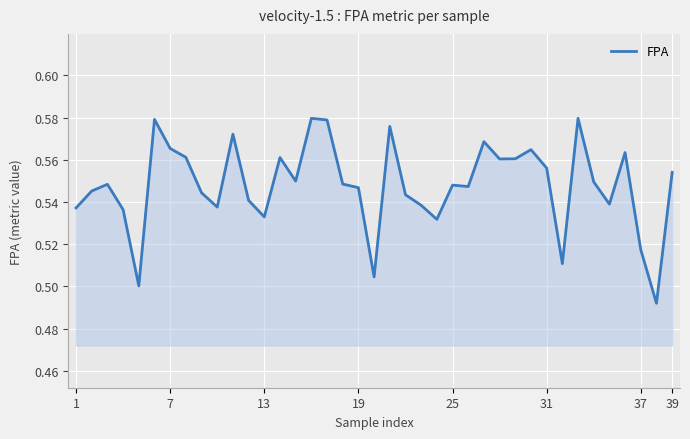

How many lines are shown in the chart?

1